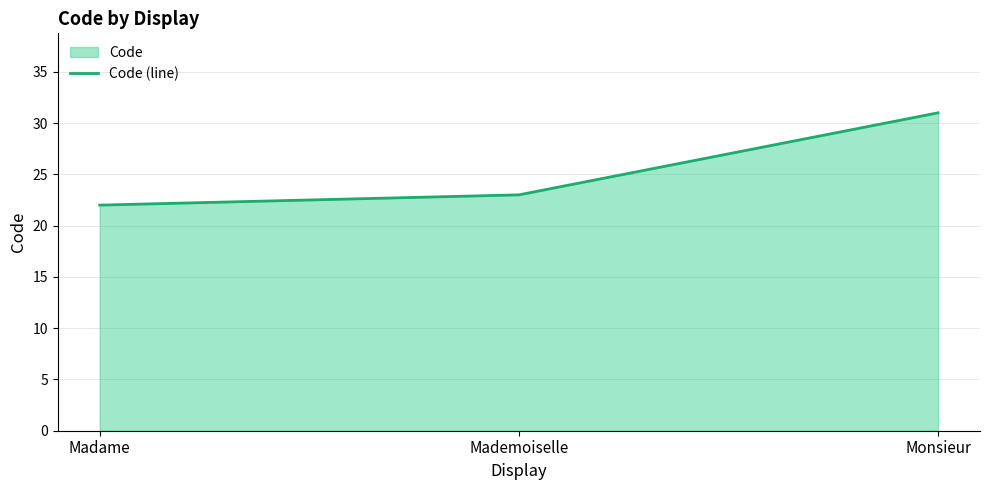

True or false: the data shows 23 at Mademoiselle.

True